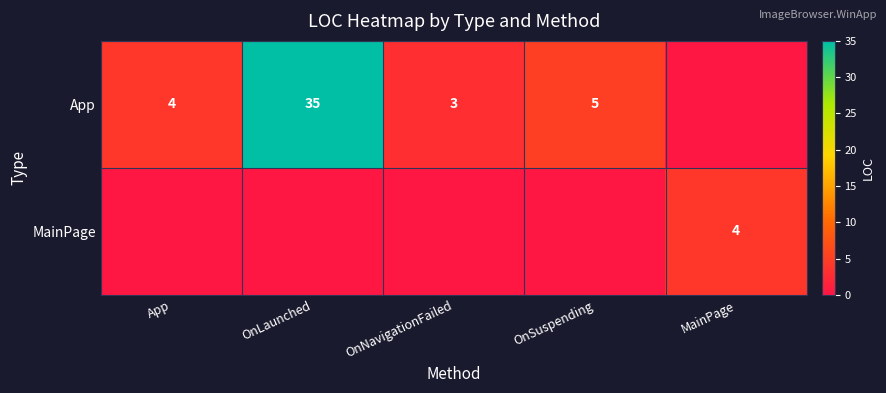

Is the value of App at OnSuspending greater than the value of MainPage at MainPage?

Yes